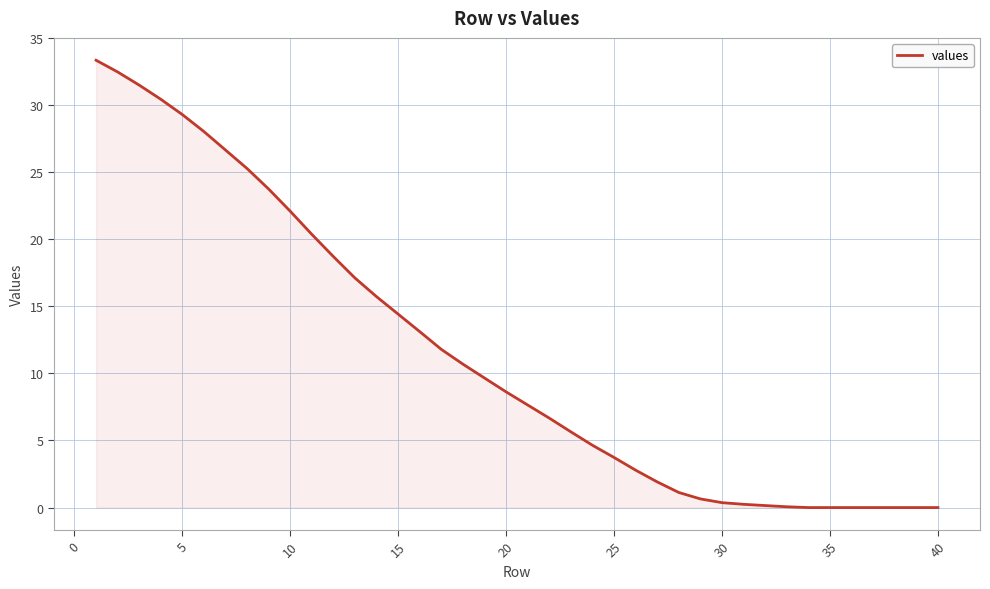

Does the chart have visible grid lines?

Yes